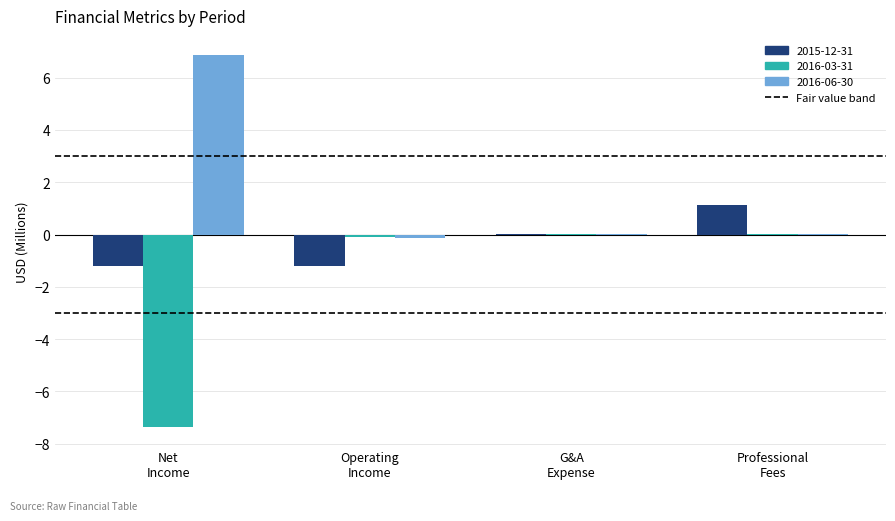

What is the sum of all 2015-12-31 values?

-1.3